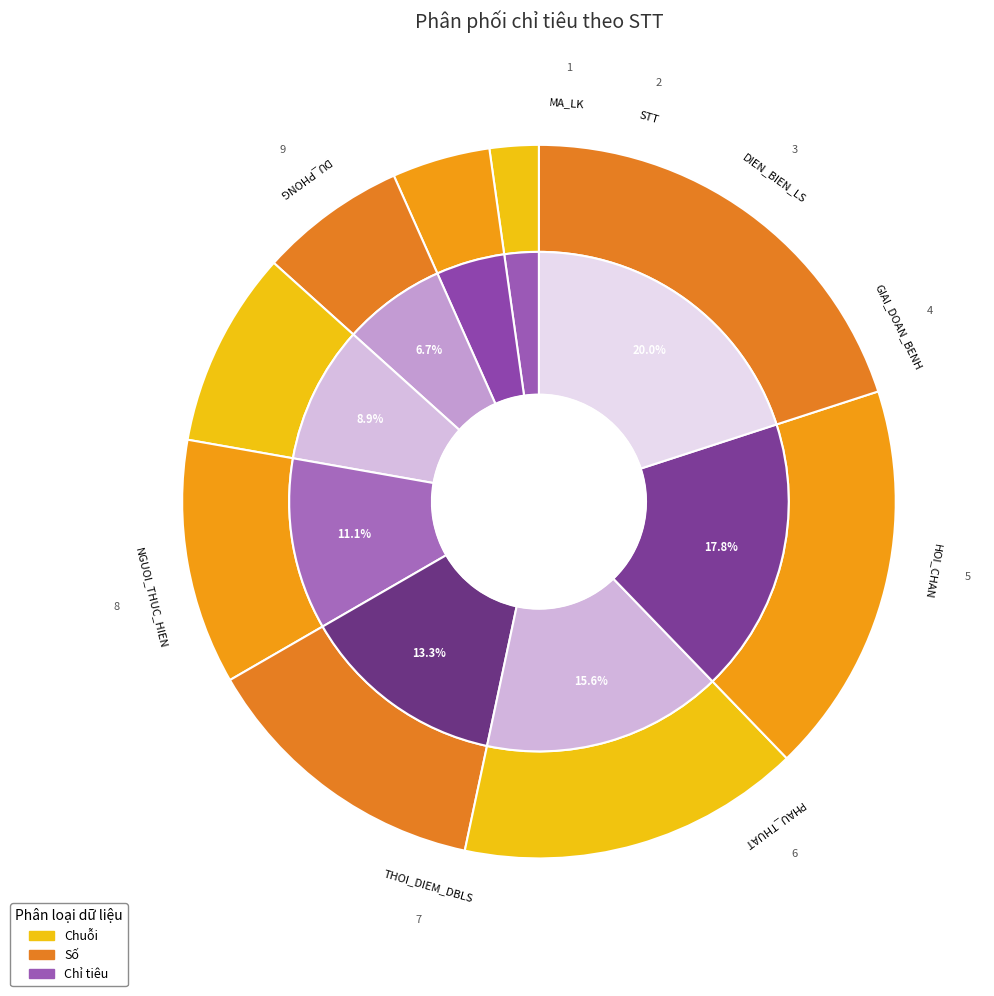

What is the smallest slice in the pie chart?

MA_LK